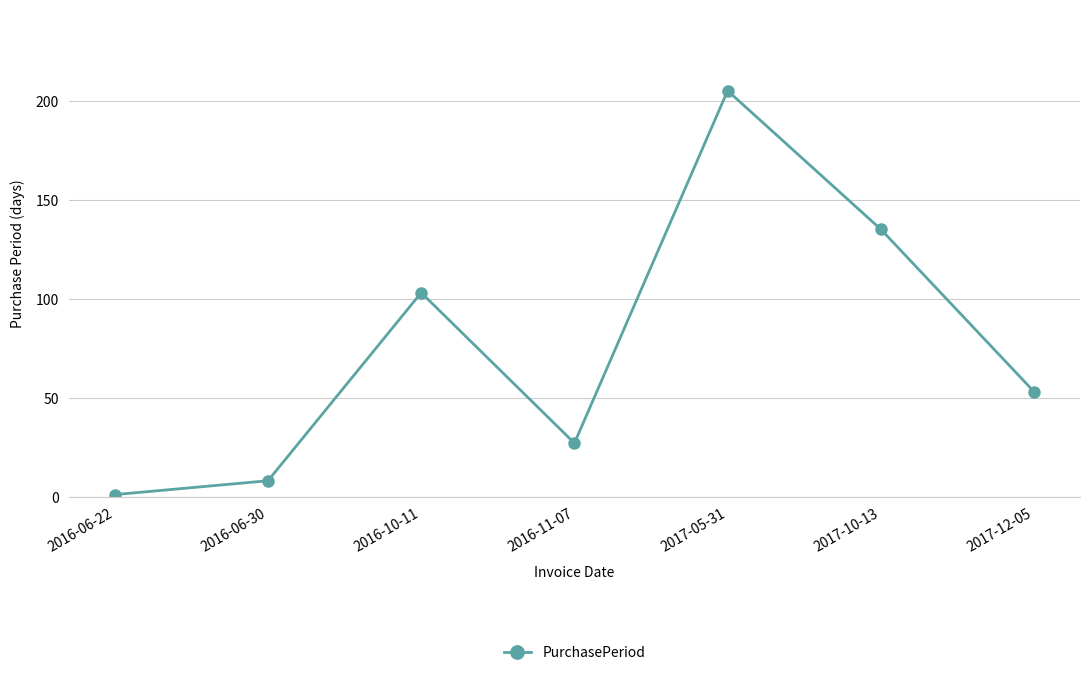

Rank the categories by value from highest to lowest.

2017-05-31, 2017-10-13, 2016-10-11, 2017-12-05, 2016-11-07, 2016-06-30, 2016-06-22